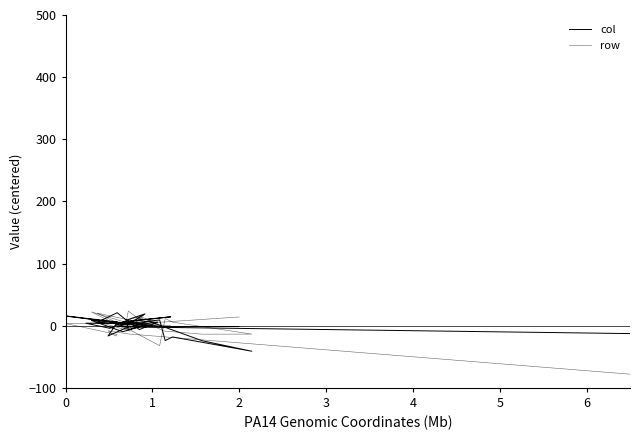

List the series in order of their overall mean, lowest first.

row, col